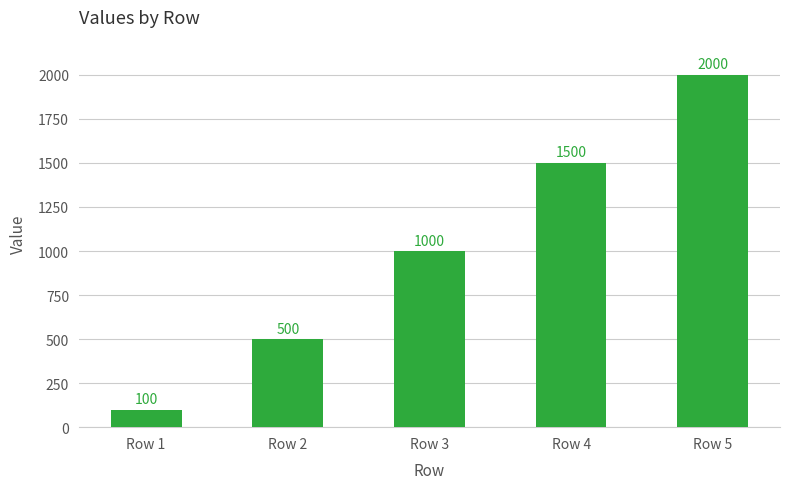

What is the change in value from Row 3 to Row 4?

+500